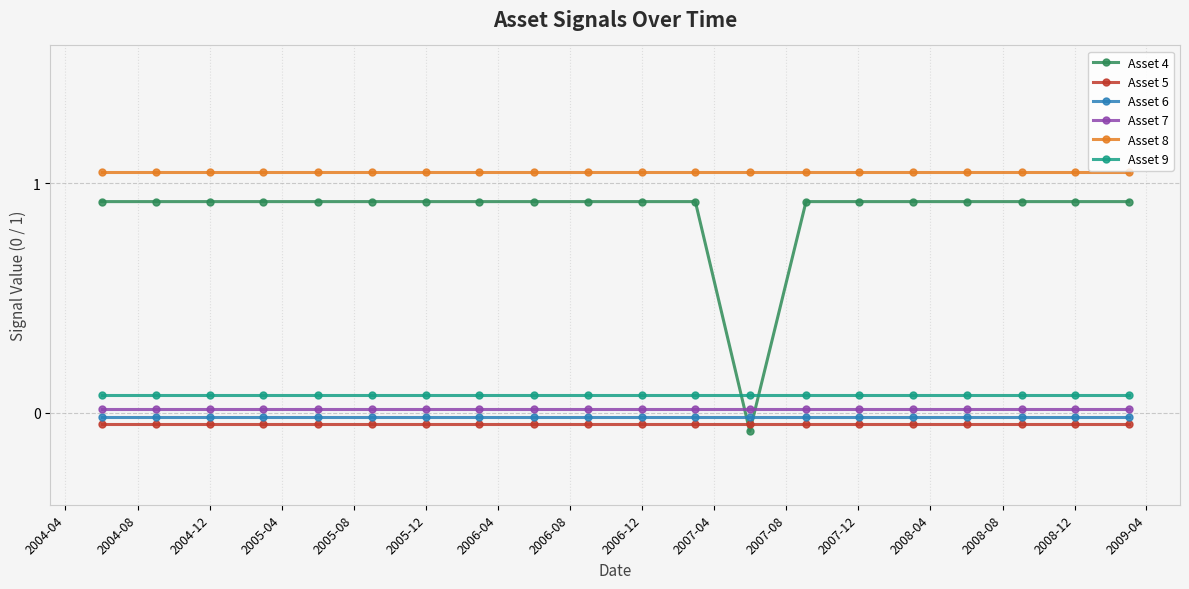

Which series has the largest range (max minus min)?

Asset 4